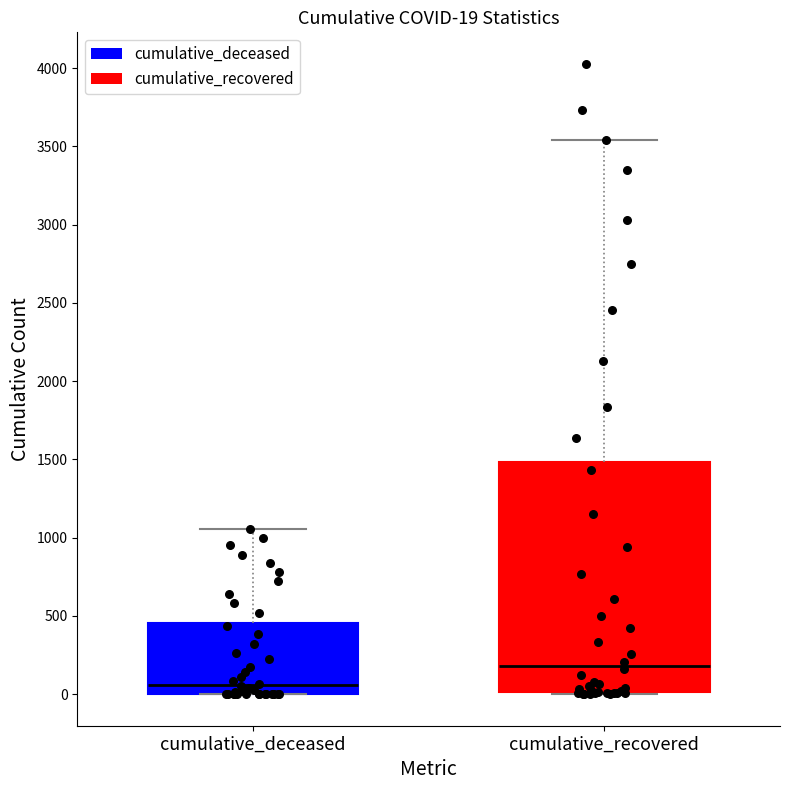

Which box has the lowest median line?

cumulative_deceased